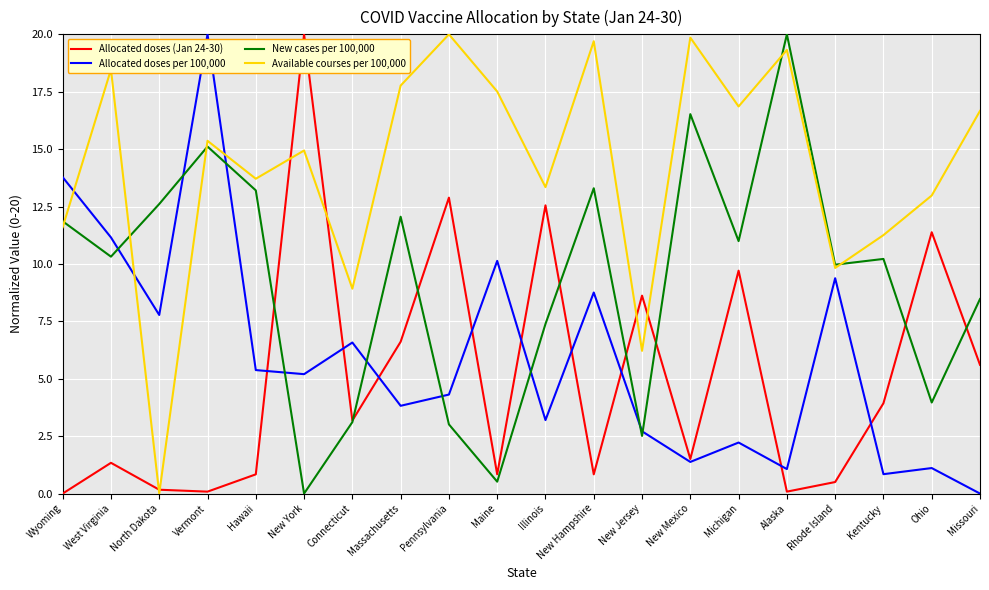

How many distinct data groups are displayed?

4